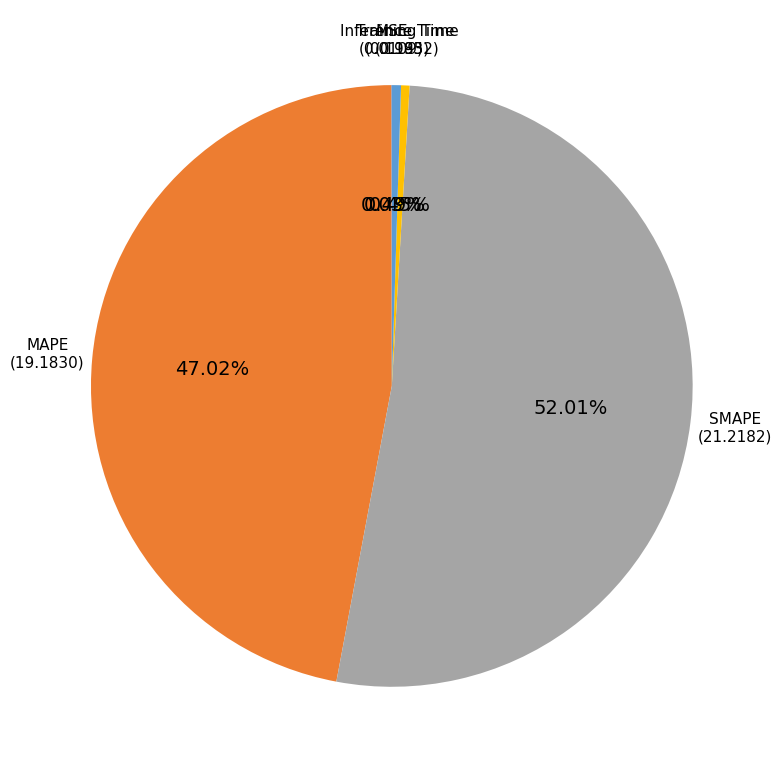

Is there any slice that represents more than half of the pie?

Yes